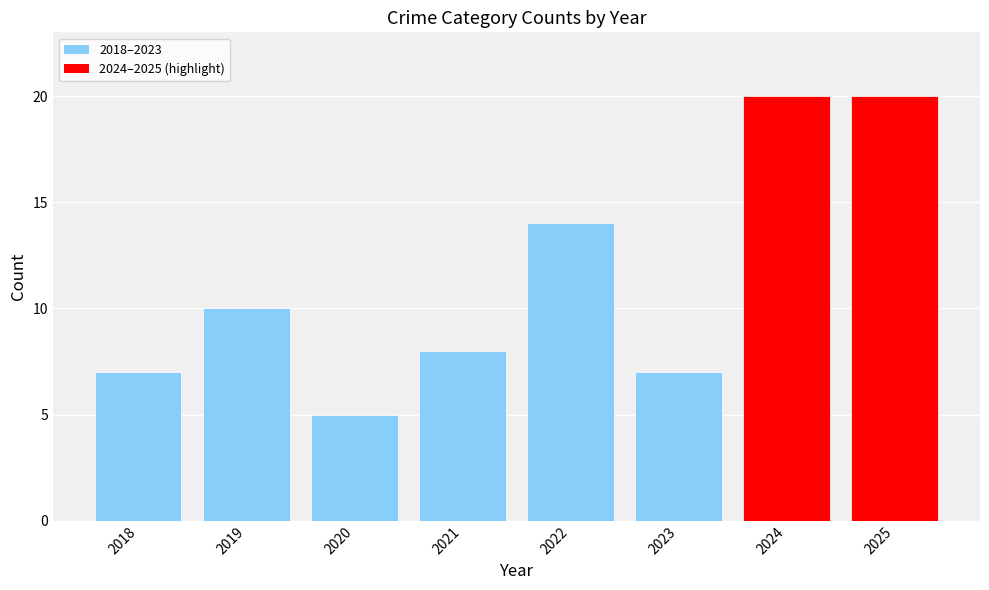

The chart shows a value of 2 at 2023. True or false?

False